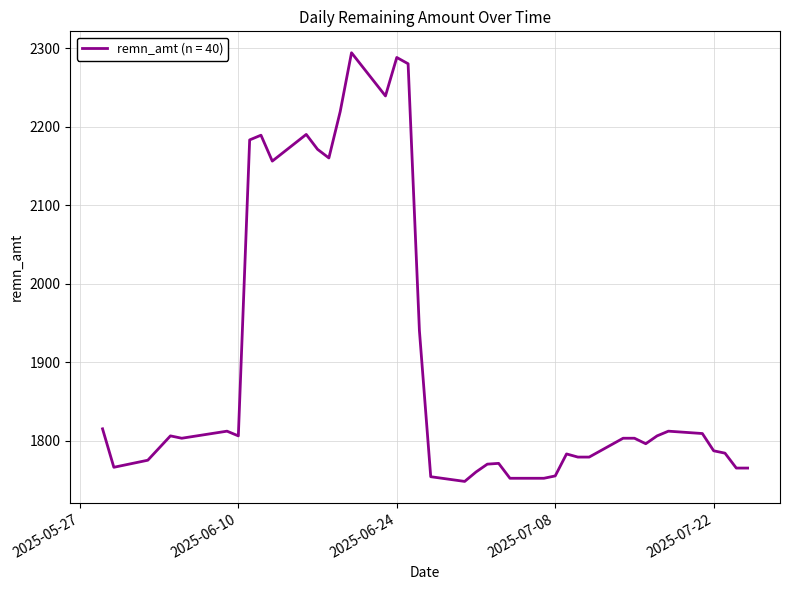

What is the smallest value displayed?

1748